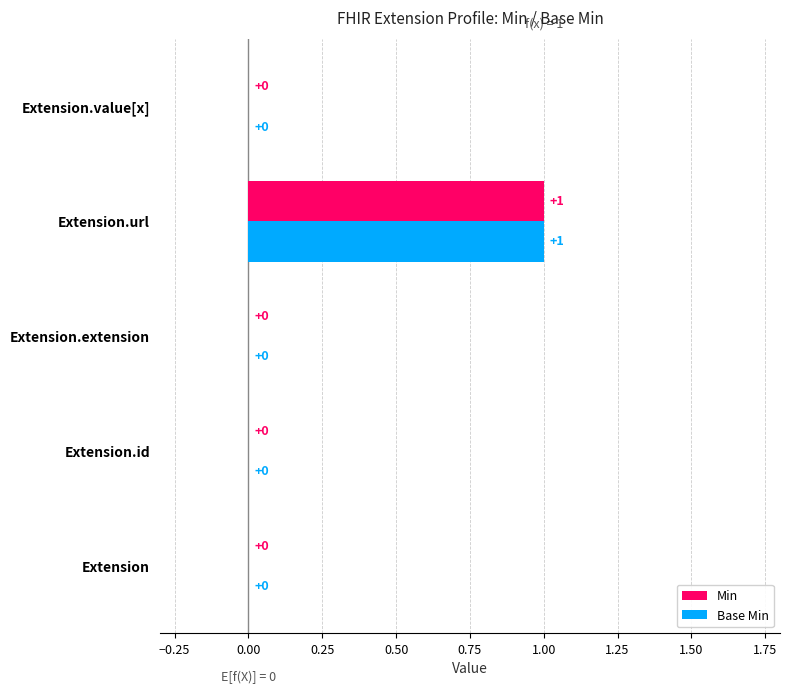

Which label corresponds to the largest value in the chart?

Extension.url